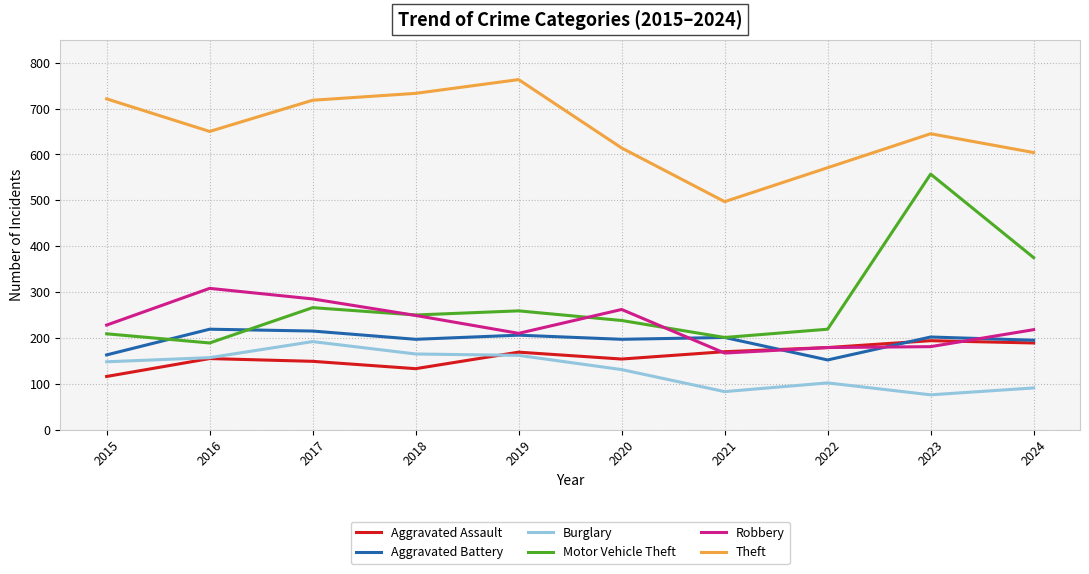

True or false: Theft has more than 2 interior local peaks.

False